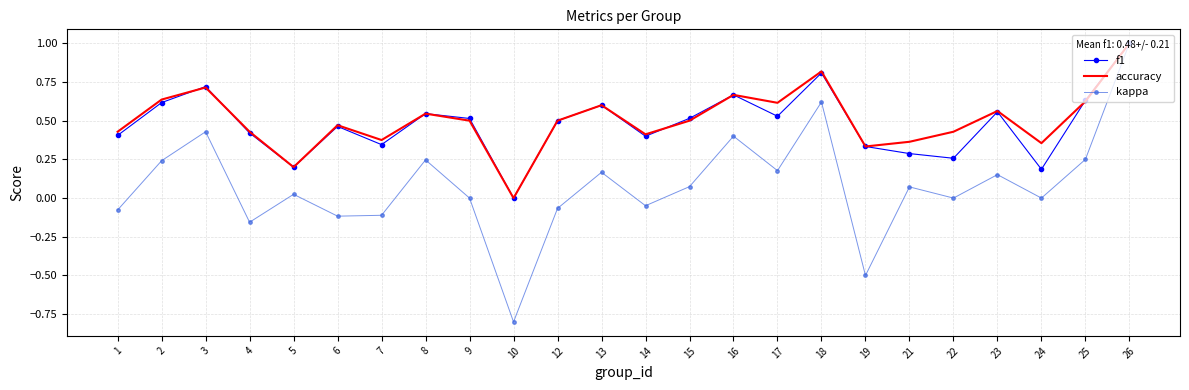

At which category is the sum across all series the highest?

26